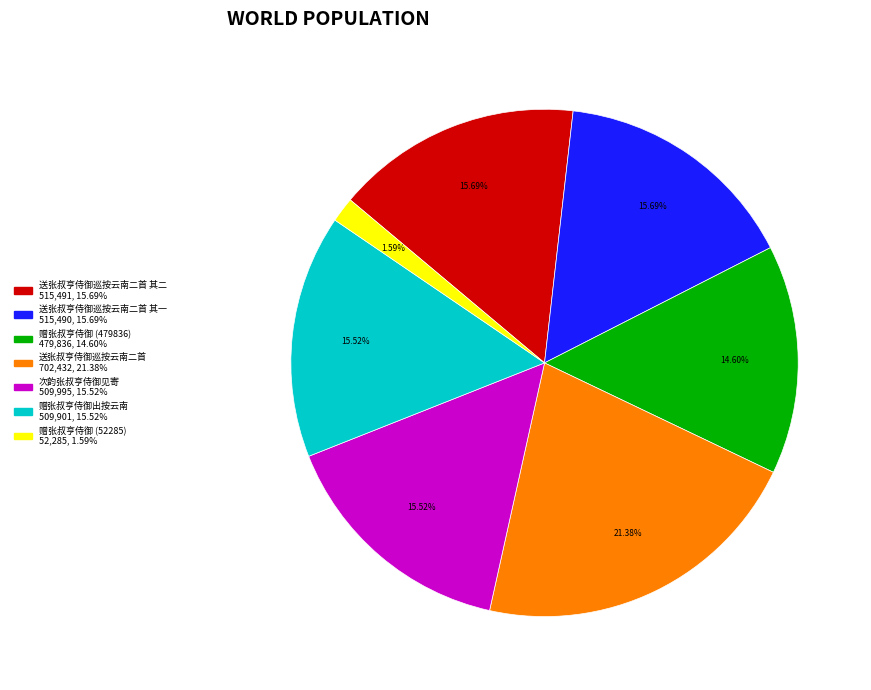

Does any single category account for the majority?

No